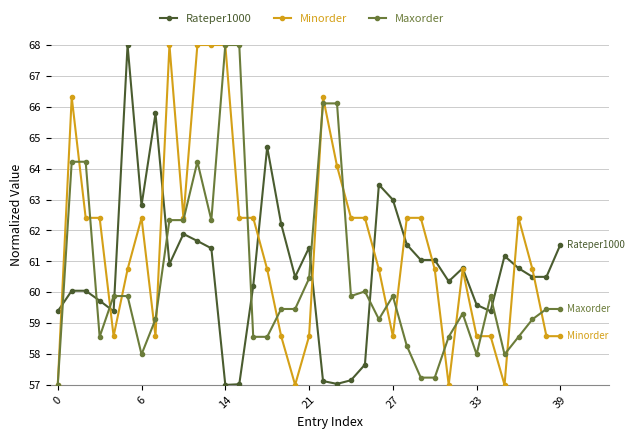

What is the minimum value for Maxorder?

57.0